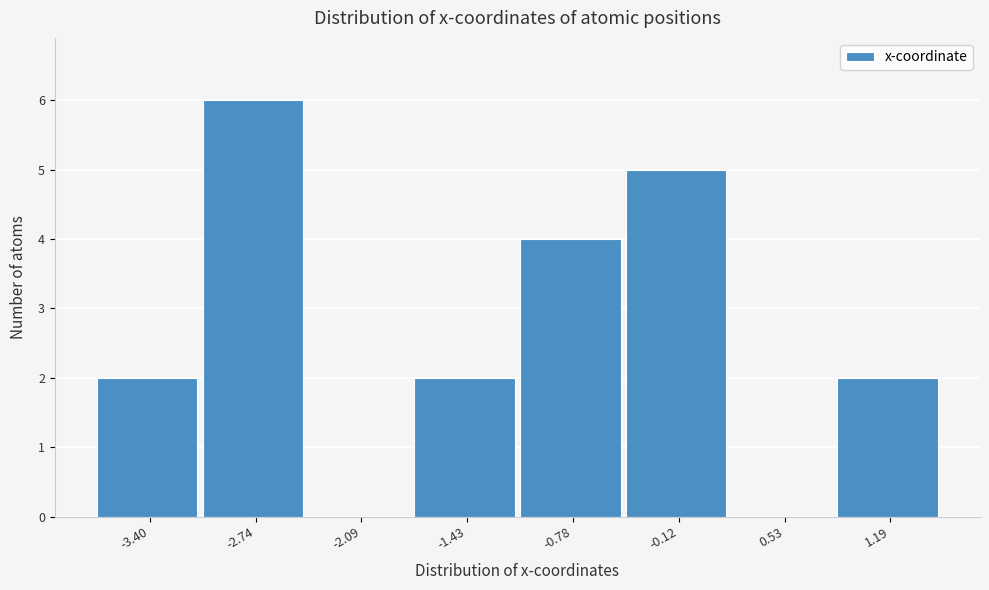

Reading left to right, transcribe this chart: for each bar, give the range it covers on the x-axis and its height. Neither the bar edges nor the heights are printed on the chart, so give them approximately, as read against the axes.

-3.7 to -3.1: 2
-3.1 to -2.4: 6
-2.4 to -1.8: 0
-1.8 to -1.1: 2
-1.1 to -0.5: 4
-0.5 to 0.2: 5
0.2 to 0.9: 0
0.9 to 1.5: 2